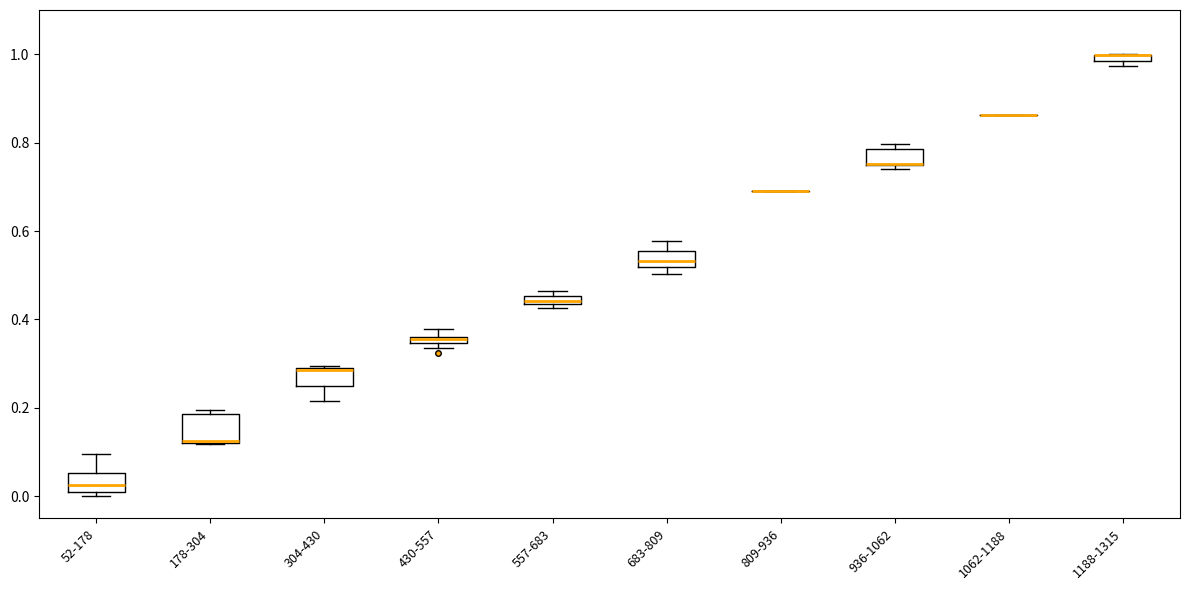

Where is the upper edge of the box for 52-178 on the y-axis? The values are not printed on the chart, so give them approximately, as read against the axis.

0.06